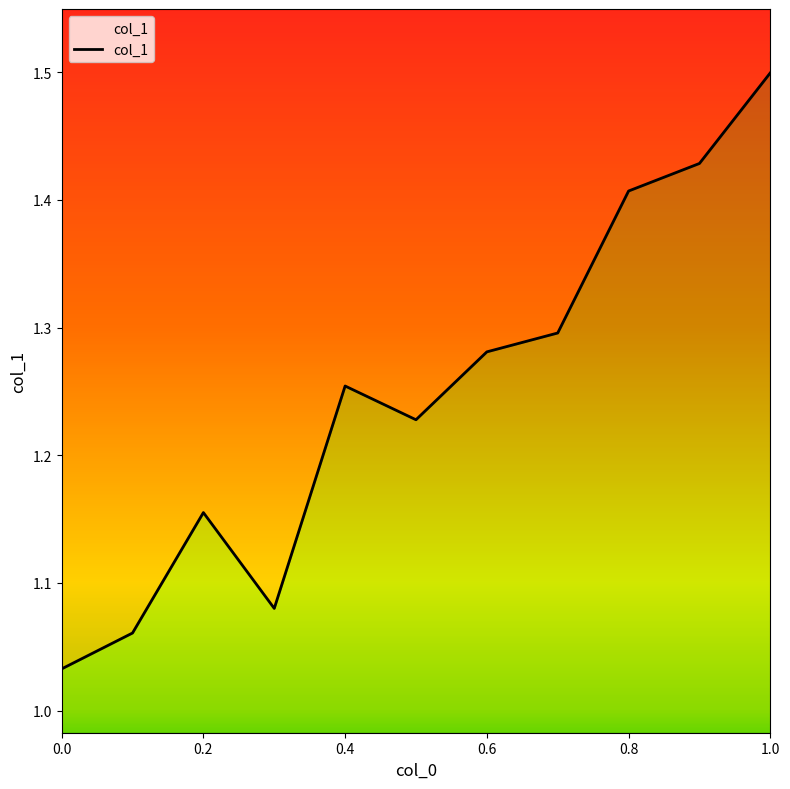

Where is the first local minimum?

0.3